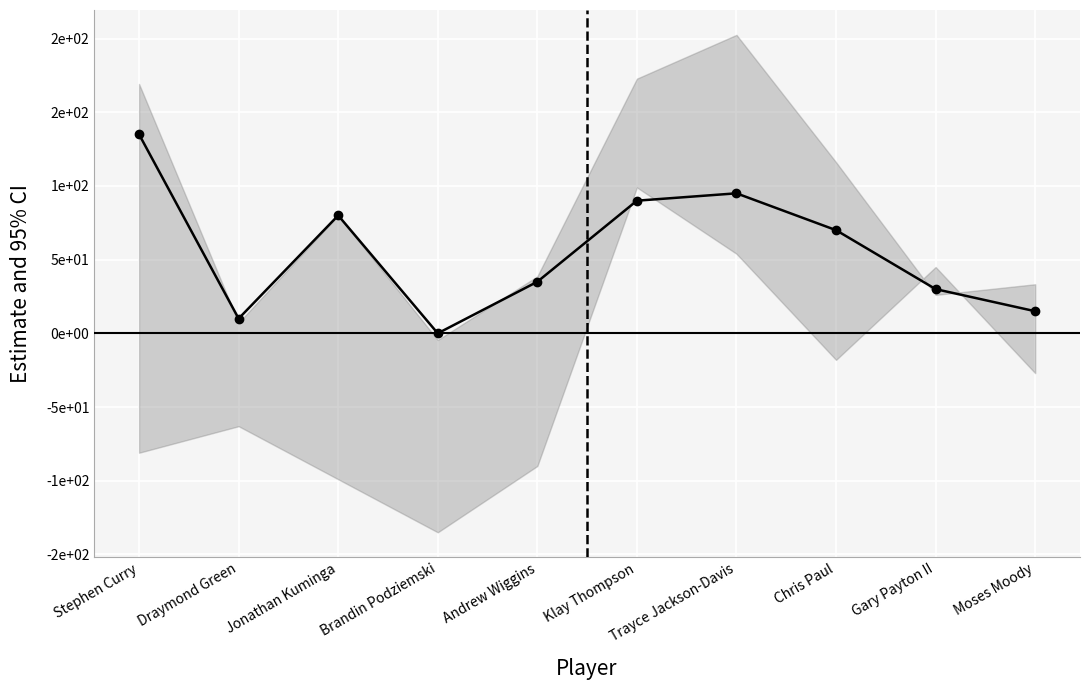

The chart shows a value of 15 at Moses Moody. True or false?

True